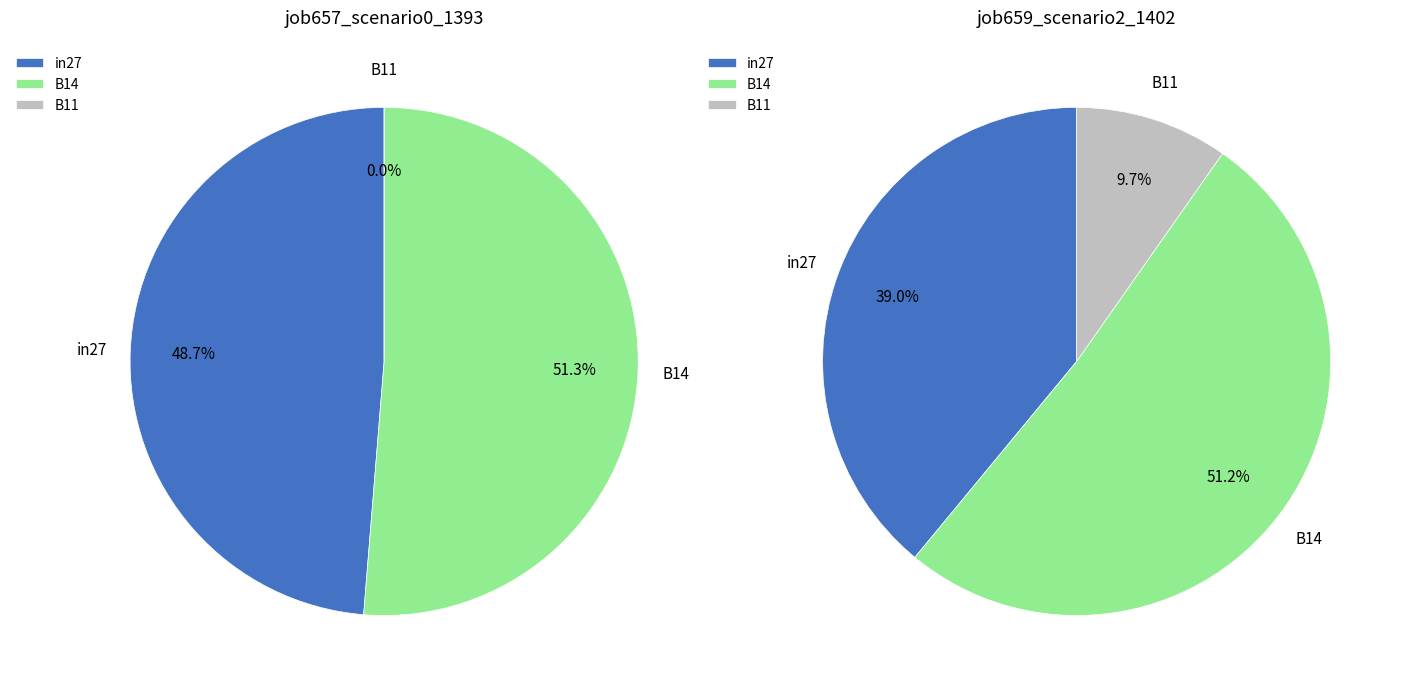

What percentage is NOT represented by B14?

48.7%